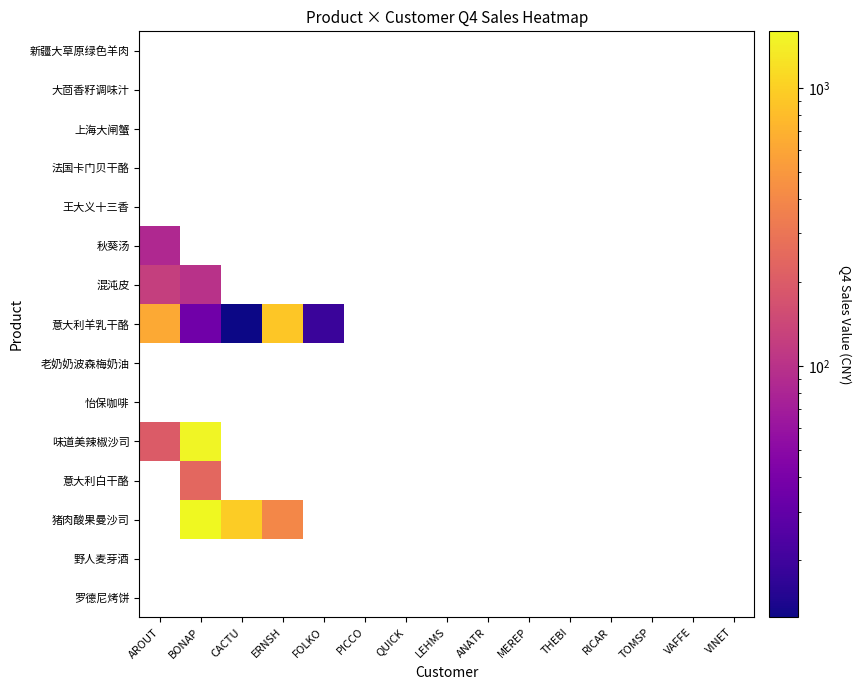

What is the difference between the maximum and minimum values in the 味道美辣椒沙司 series?

1315.6